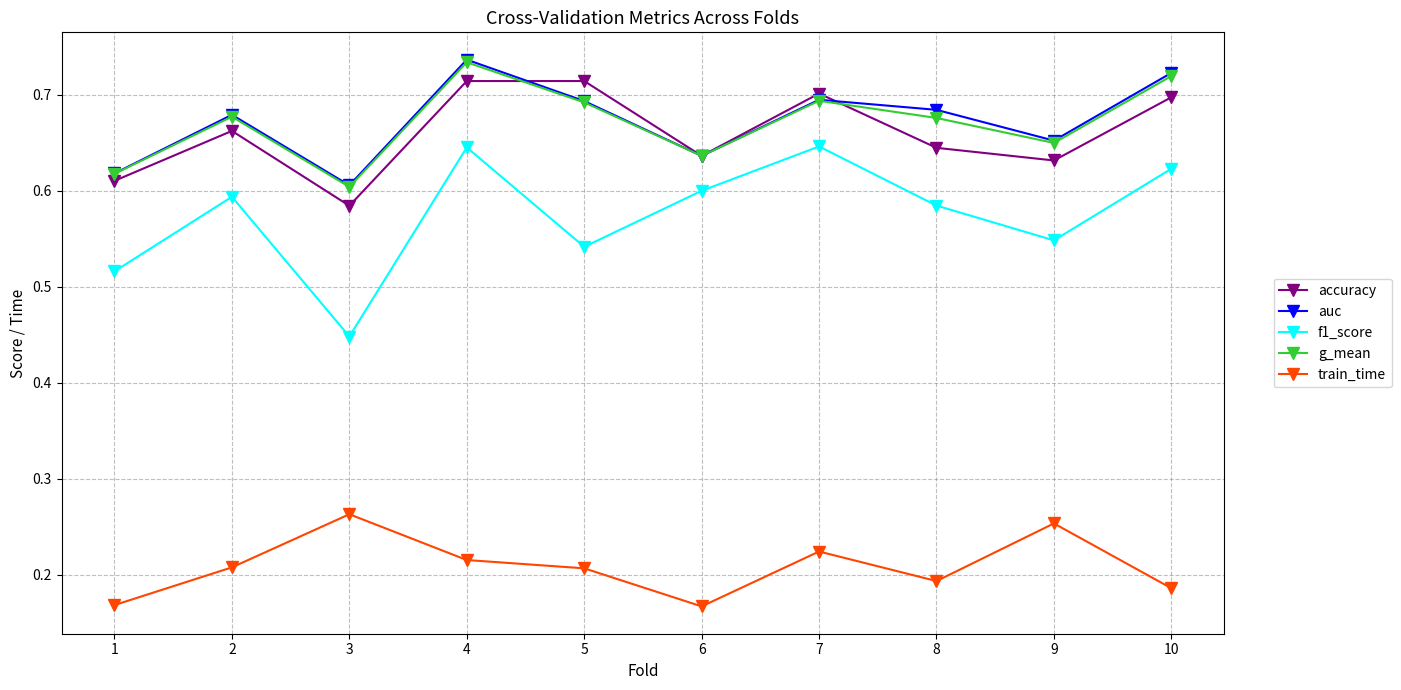

Which series changed the most between 4 and 9?

f1_score